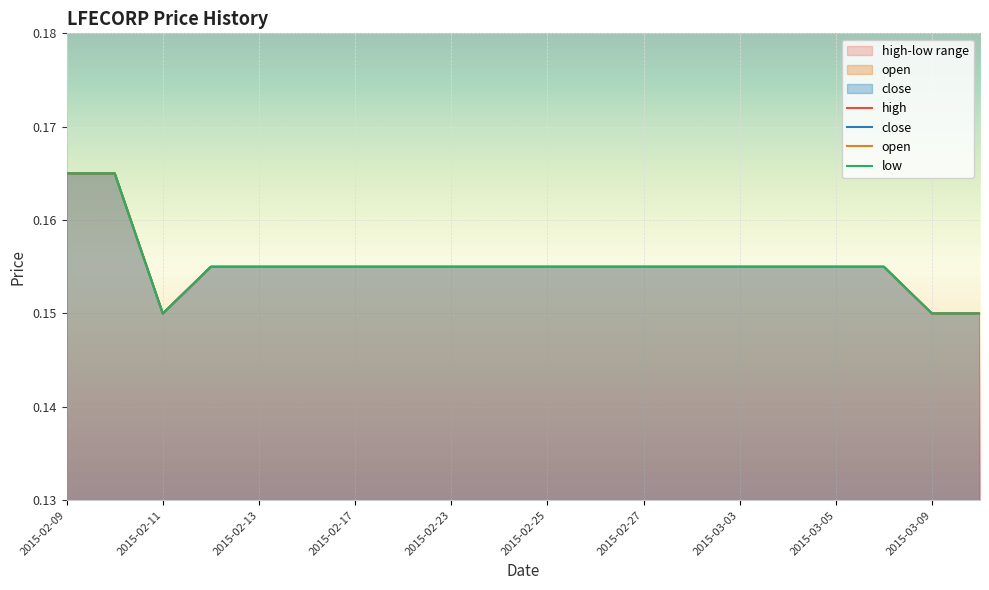

True or false: low has more than 2 interior local peaks.

False